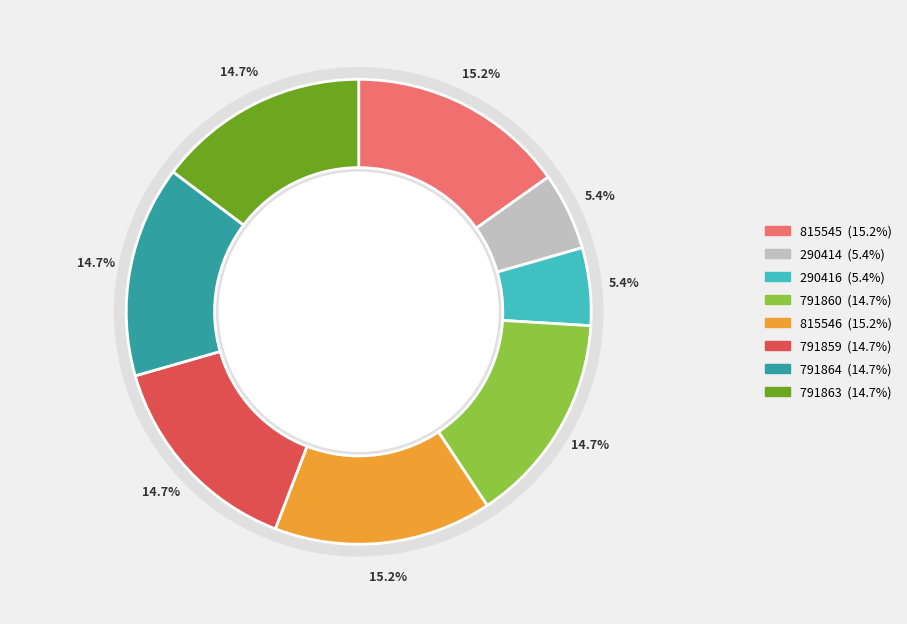

How many slices are in this pie chart?

8